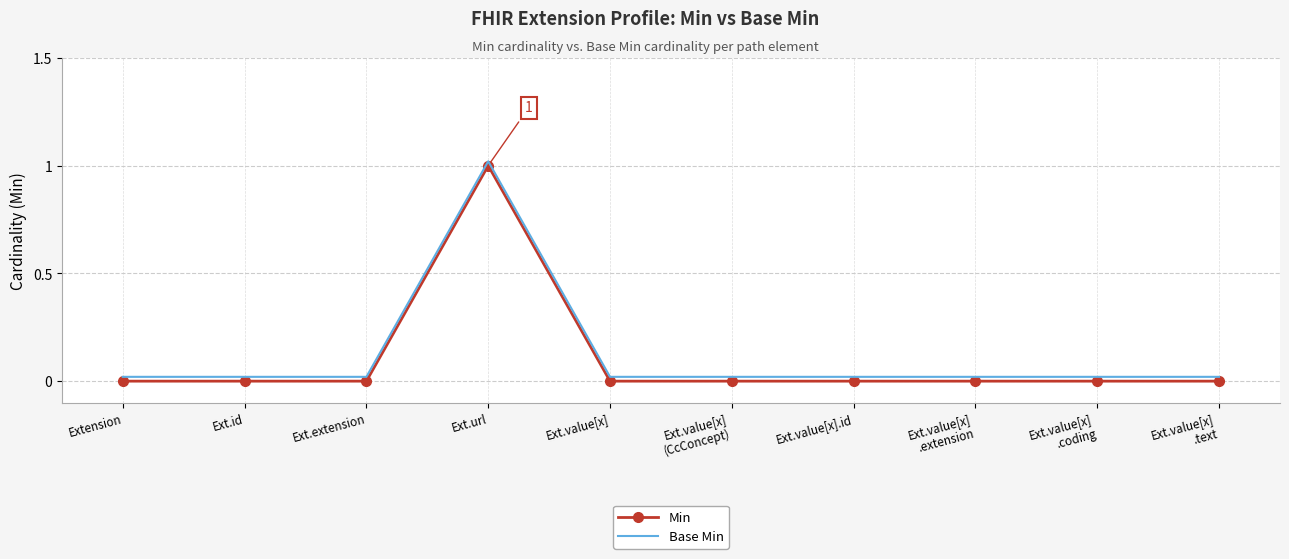

True or false: Base Min and Min cross at least once.

False